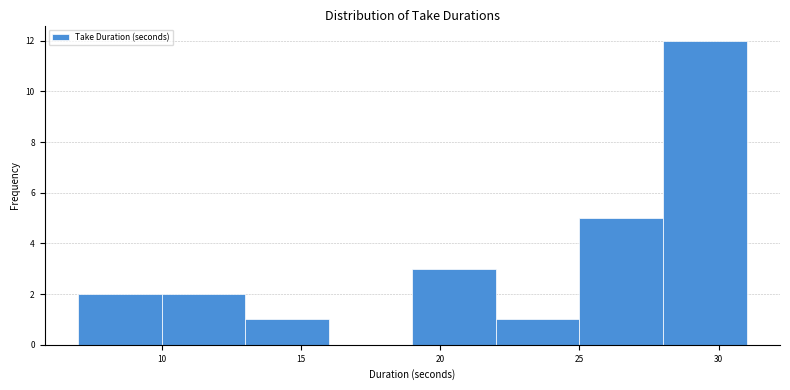

What is the height of the bar covering 13 to 16 on the x-axis? The values are not printed on the chart, so give them approximately, as read against the axis.

1